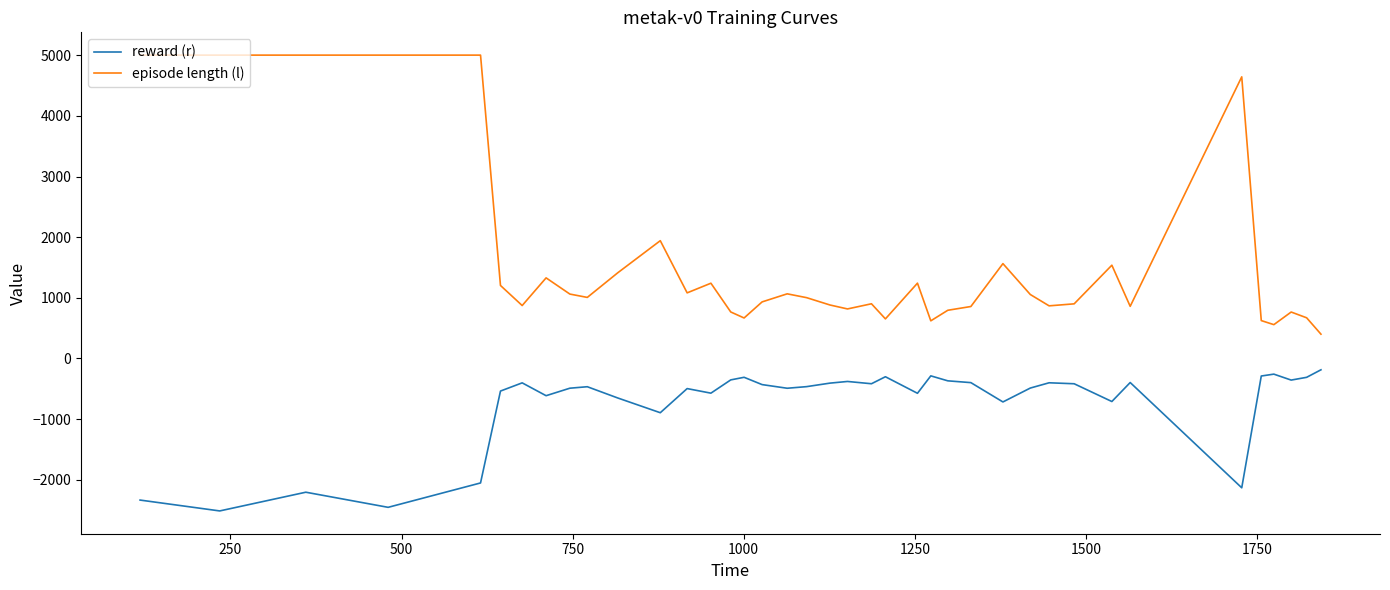

Which series has the largest range (max minus min)?

episode length (l)